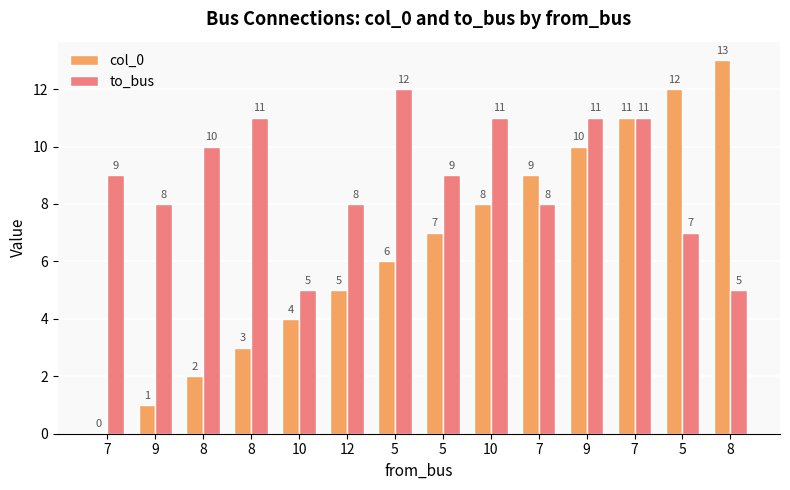

How many distinct data groups are displayed?

2